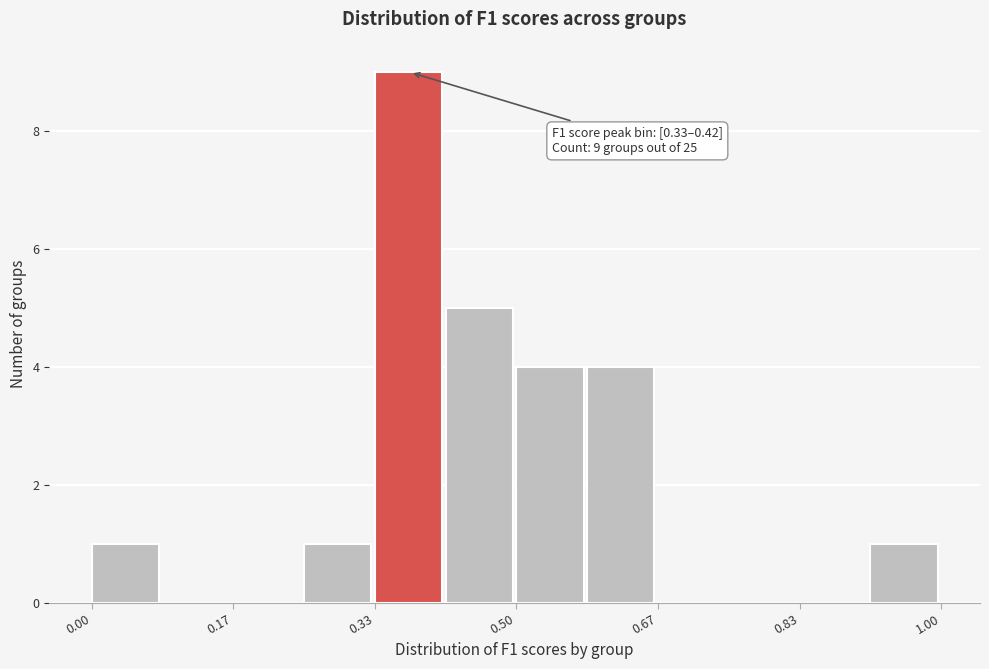

Which range on the x-axis has the tallest bar?

0.34 to 0.42